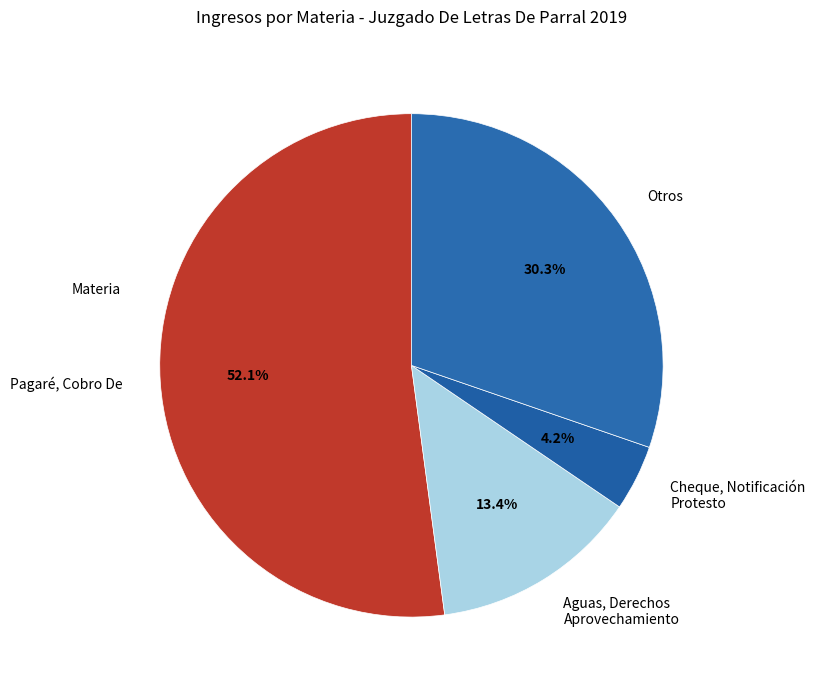

What portion of the pie excludes Cheque, Notificación Protesto?

95.8%